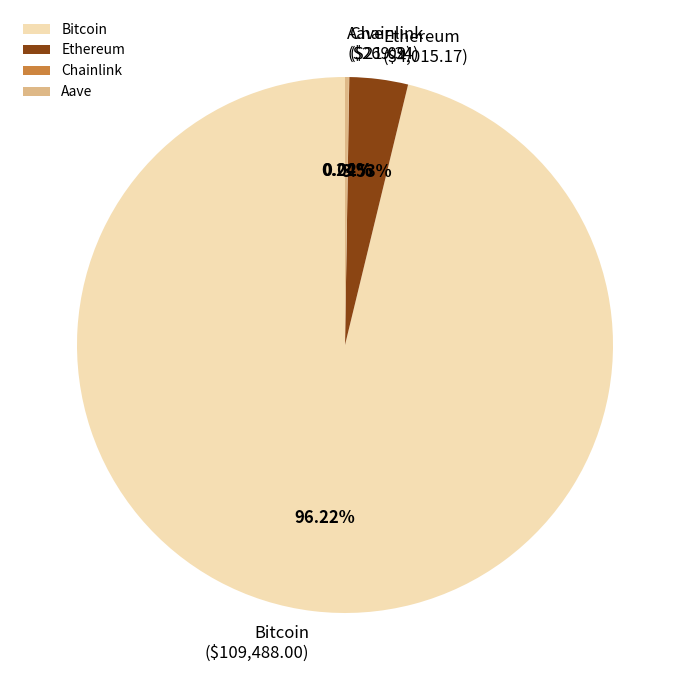

What is the majority slice?

Bitcoin